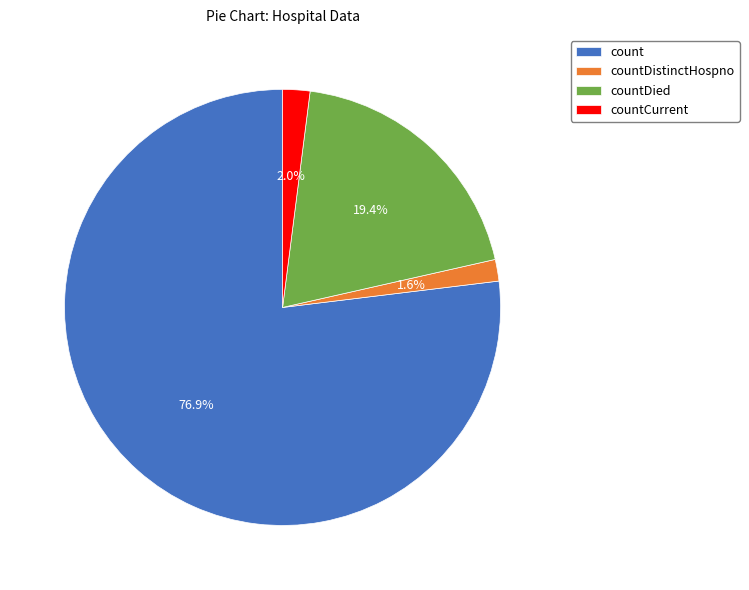

To the nearest percent, what is the combined percentage of countDistinctHospno and countDied?

21%